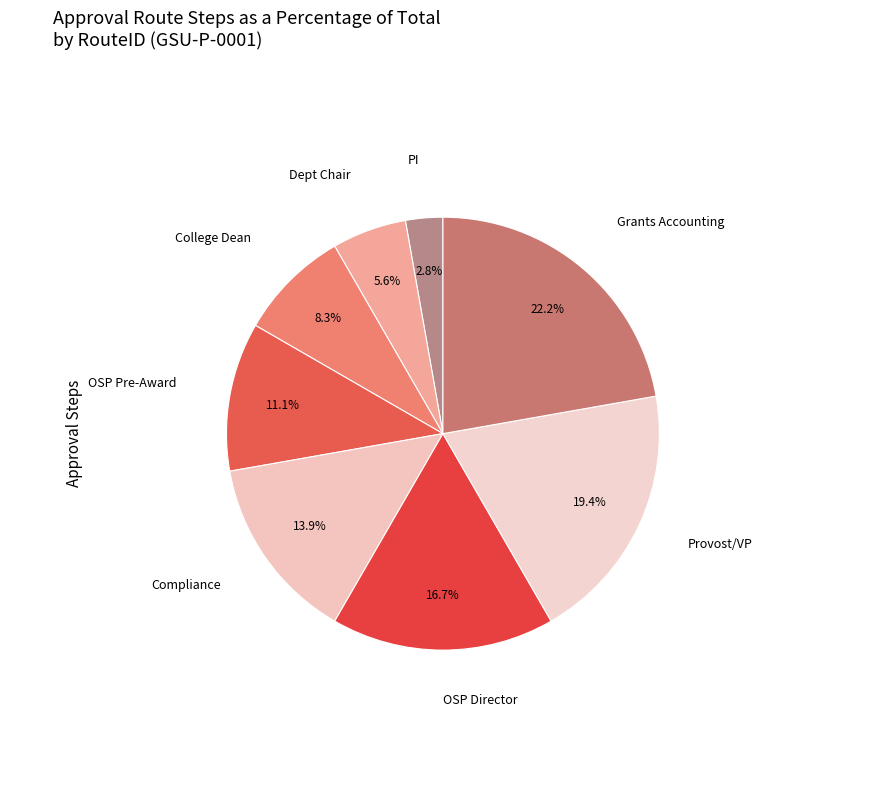

Between Grants Accounting and OSP Director, which is larger?

Grants Accounting